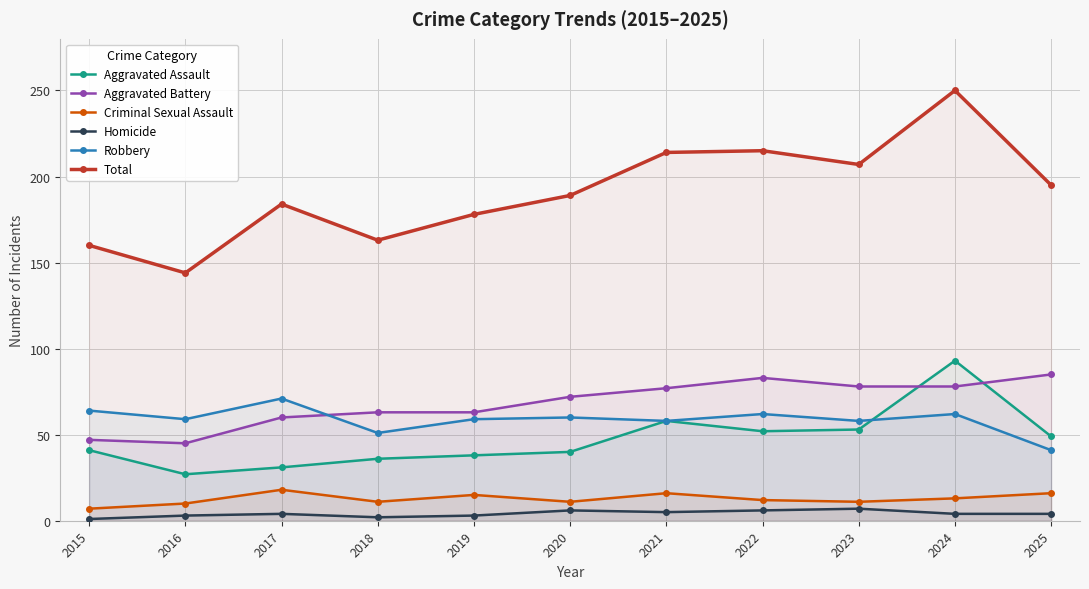

What is the total value across all series at 2019?

356